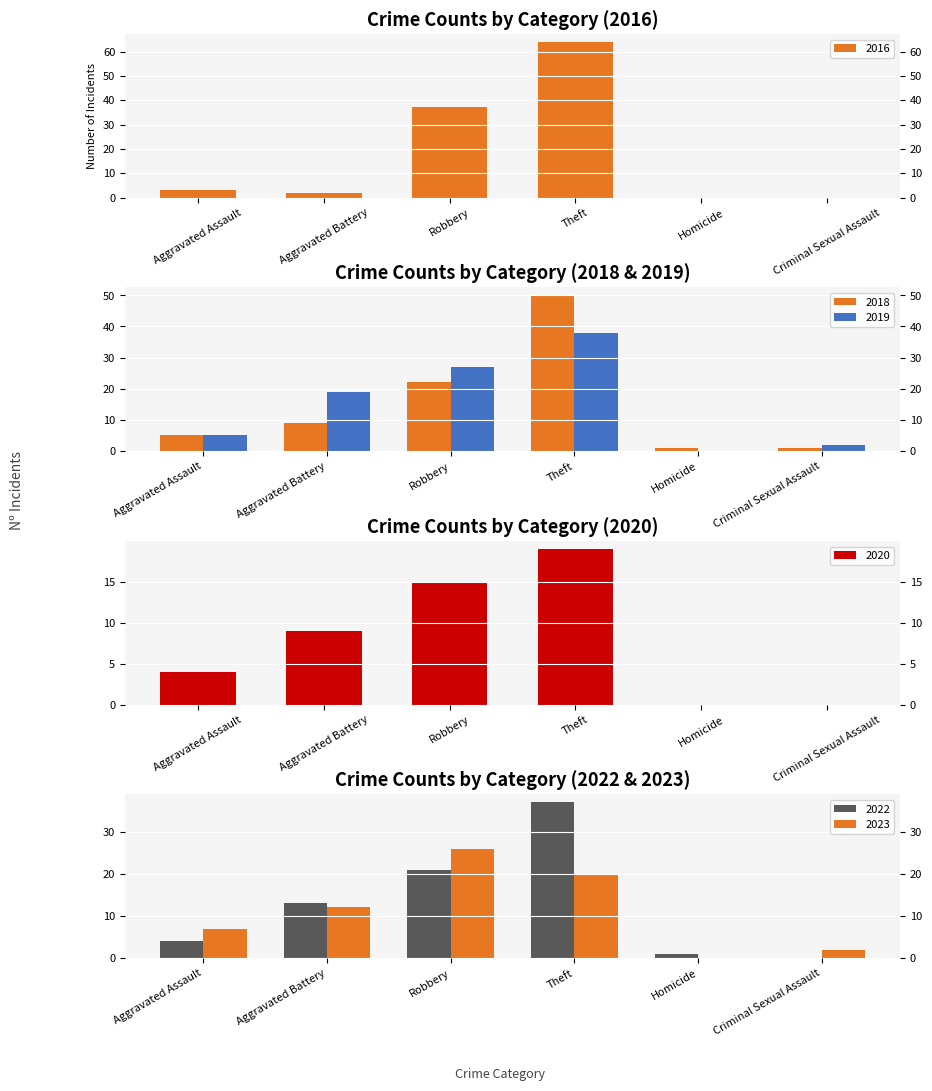

List the series in order of their peak value, lowest first.

2020, 2023, 2022, 2019, 2018, 2016